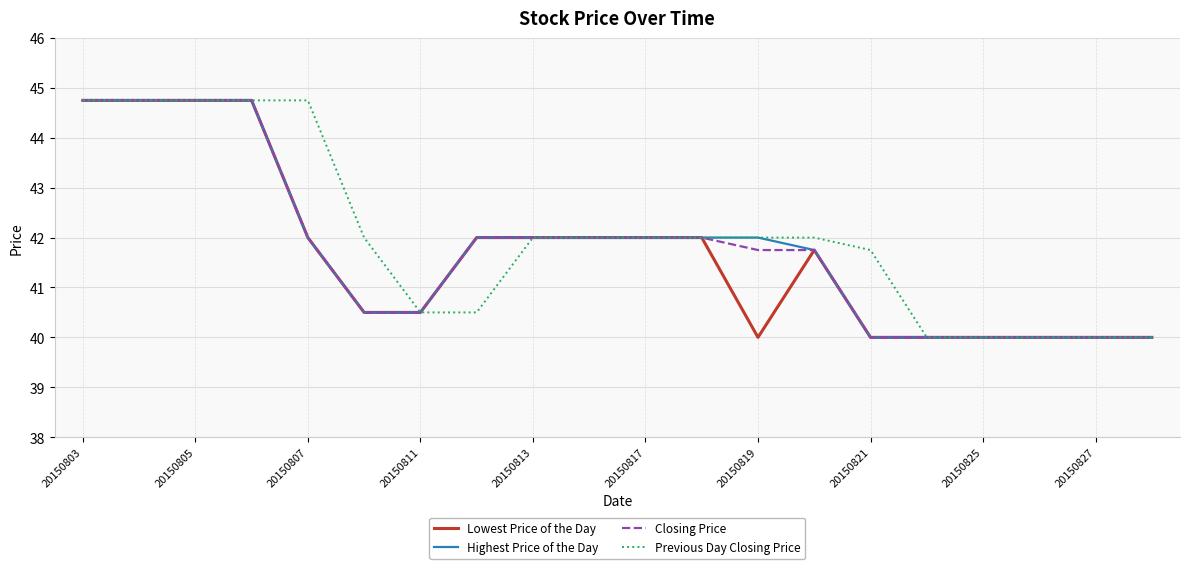

What is the greatest value displayed?

44.8